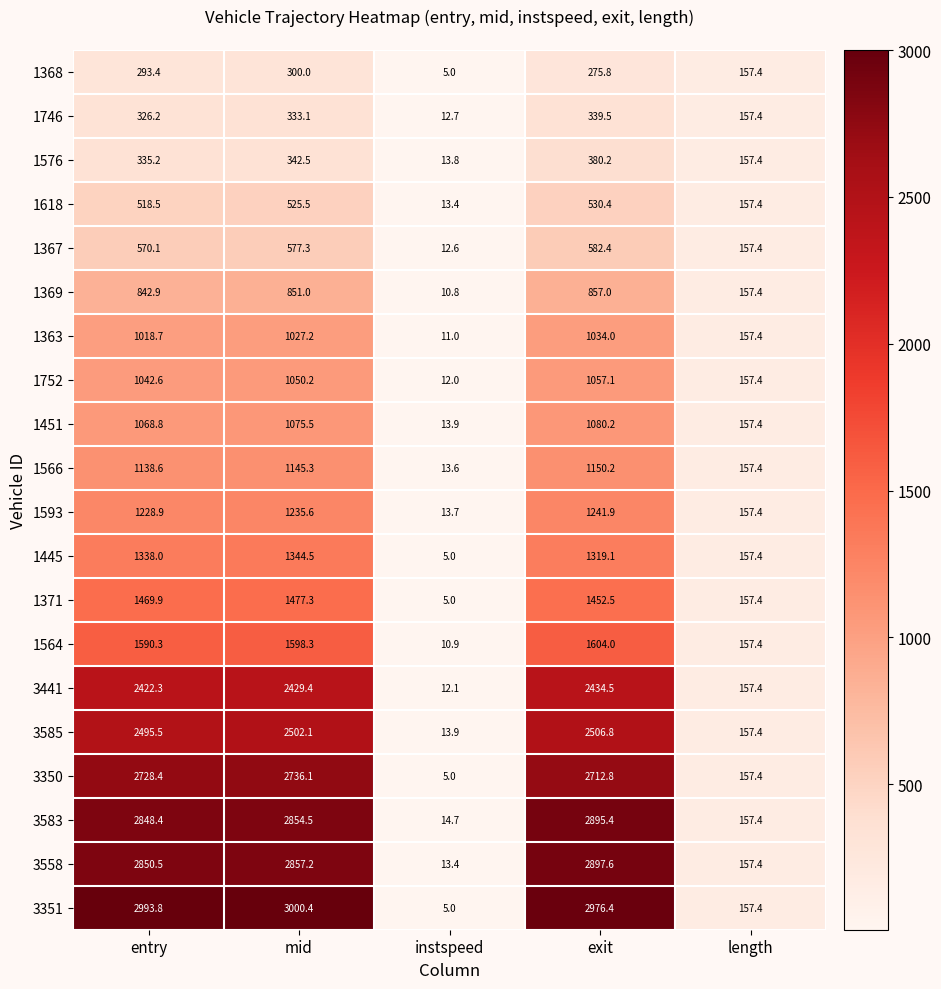

How many series are shown in this chart?

20